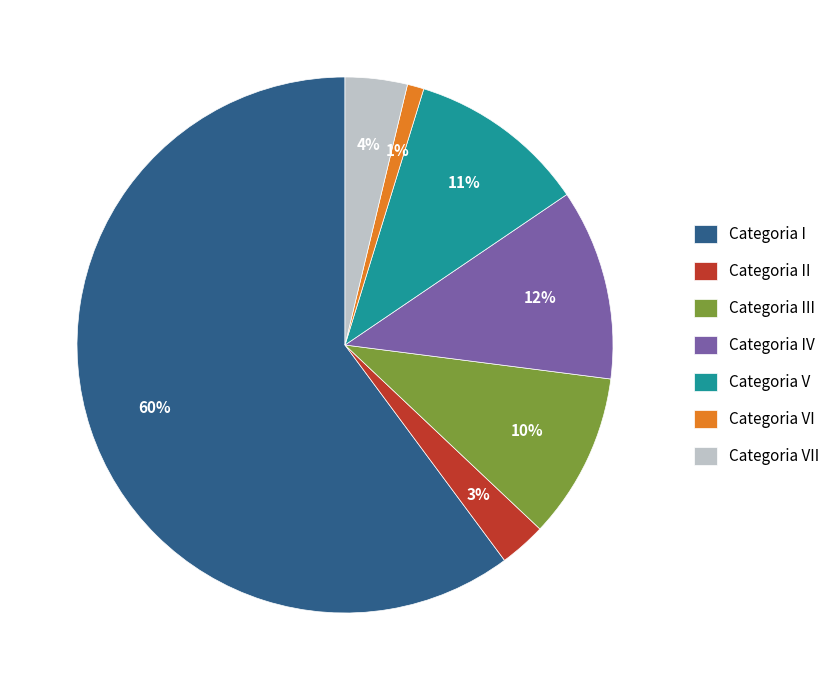

Which slice represents more than half of the pie?

Categoria I